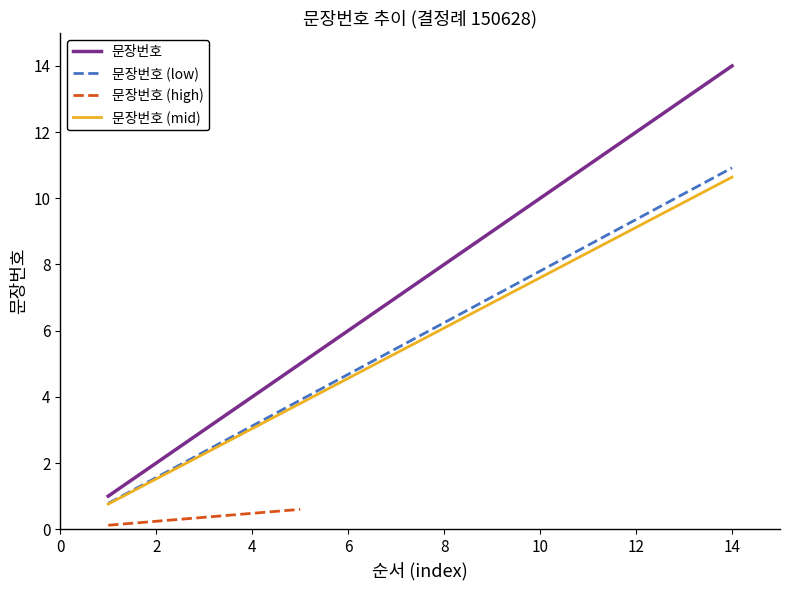

What is the value of the 10th point from the left?

10